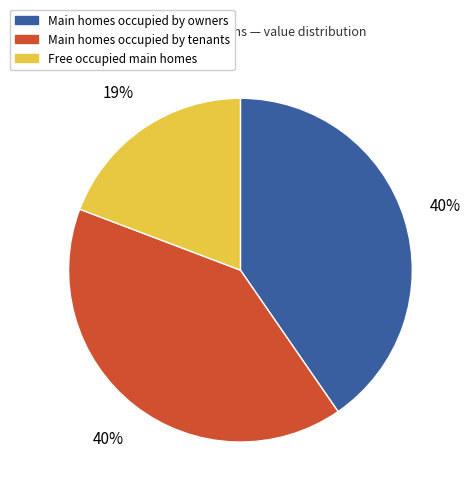

Do Main homes occupied by tenants and Free occupied main homes together represent more than half of the pie?

Yes